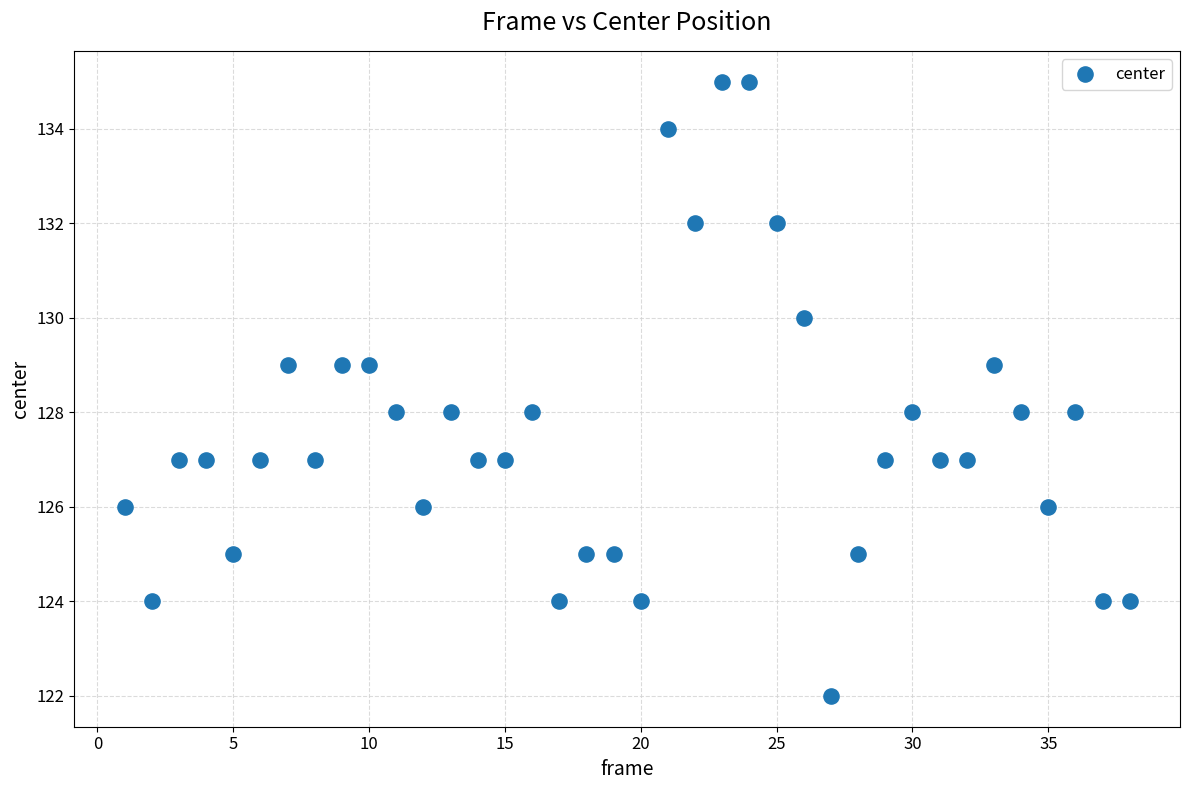

What is the range of X values (max minus min)?

37